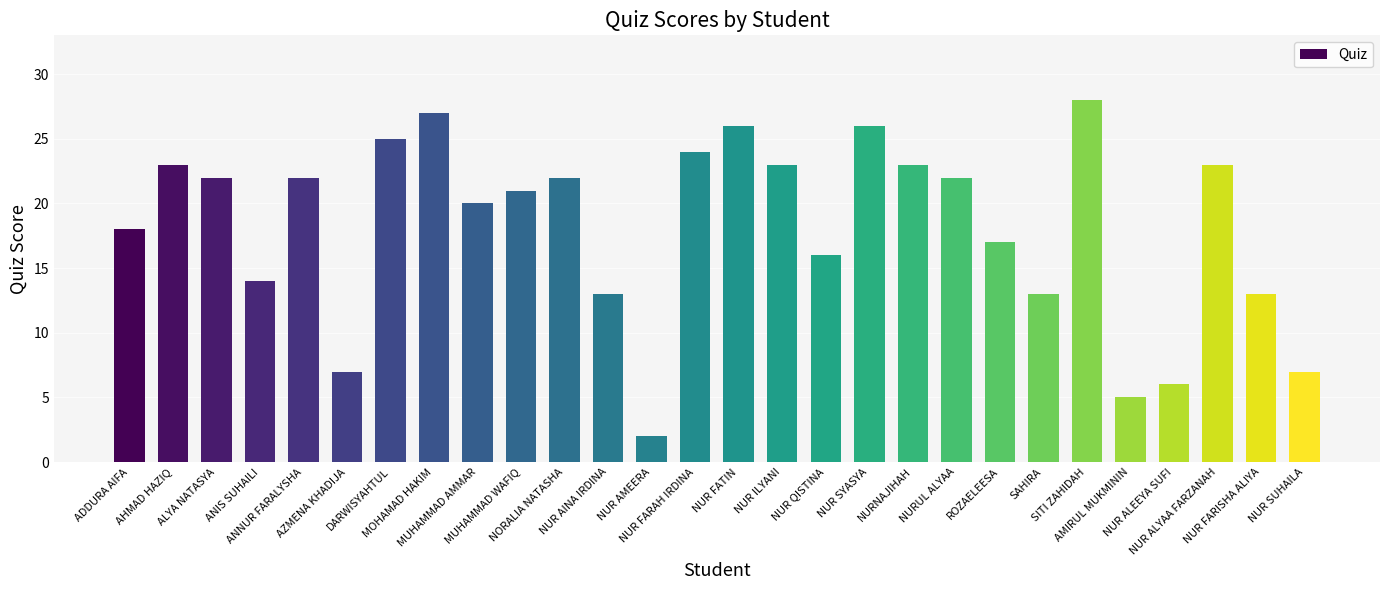

Reading left to right, transcribe all the data shown in this chart.

18	23	22	14	22	7	25	27	20	21	22	13	2	24	26	23	16	26	23	22	17	13	28	5	6	23	13	7